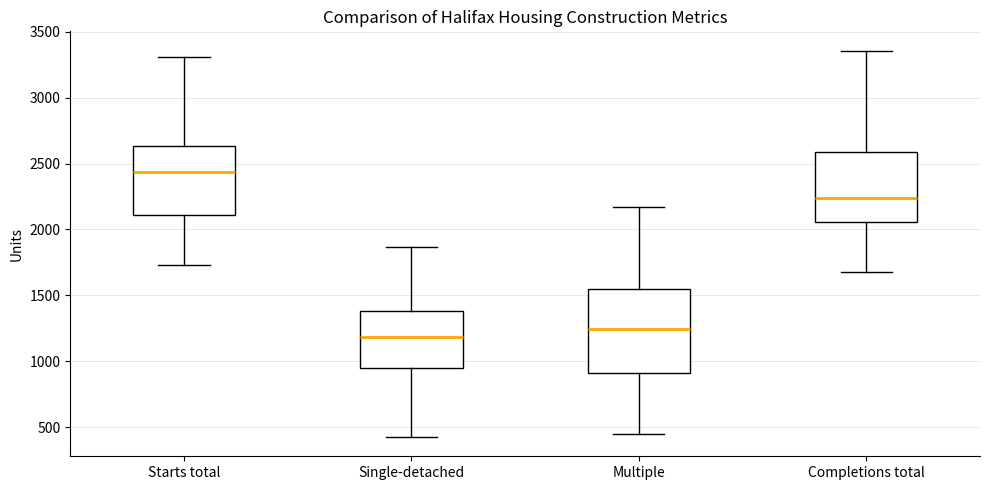

Where does the upper whisker of the box for Single-detached end on the y-axis? The values are not printed on the chart, so give them approximately, as read against the axis.

1850